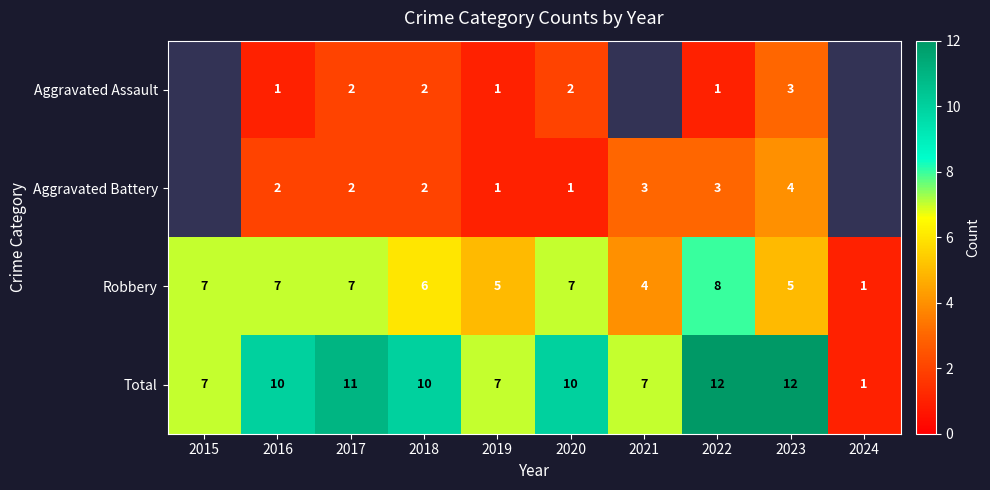

How many series are shown in this chart?

4